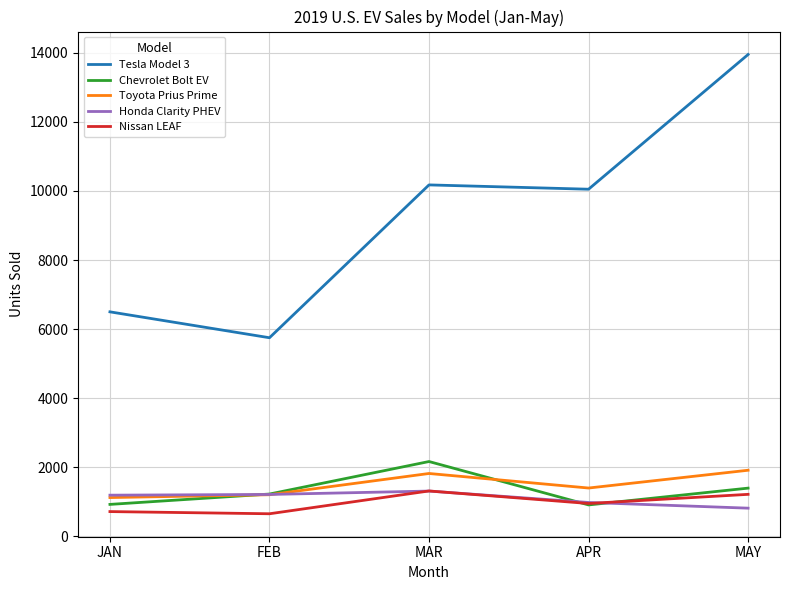

Which label corresponds to the largest value in the chart?

MAY